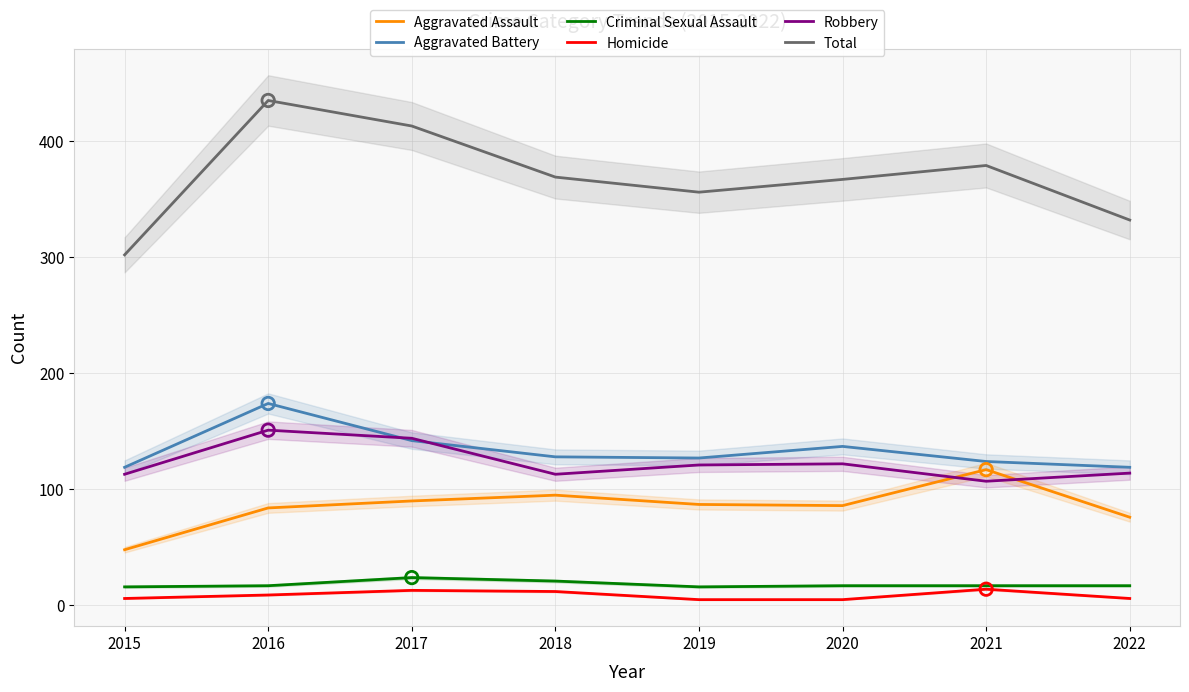

What is the total value across all series at 2019?

712